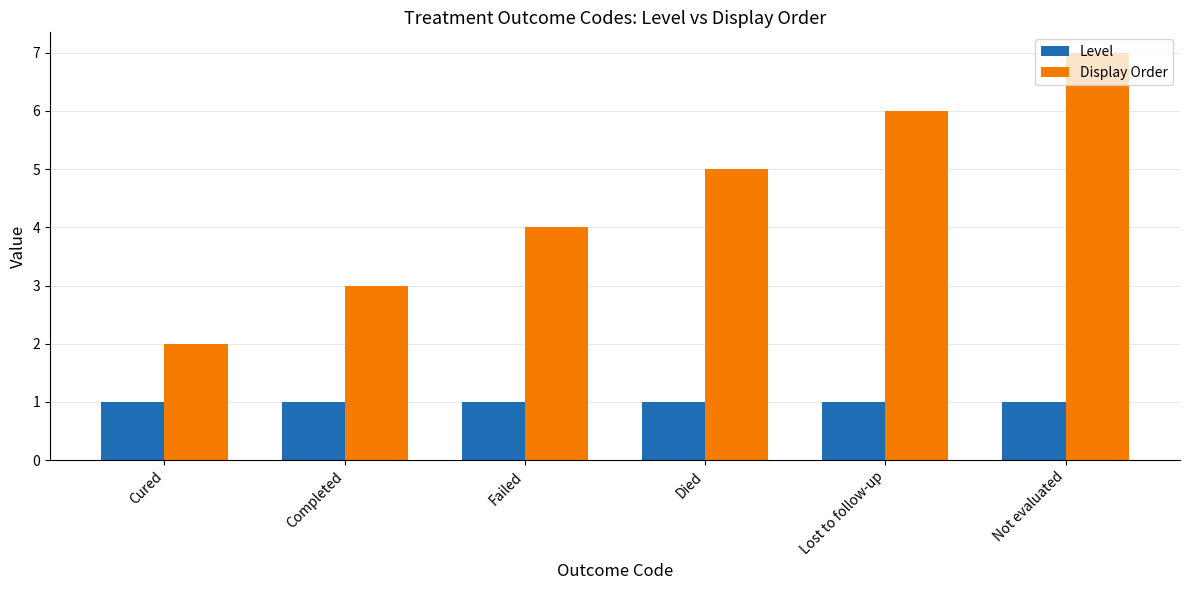

Is it true that Display Order equals 3 at Not evaluated?

False